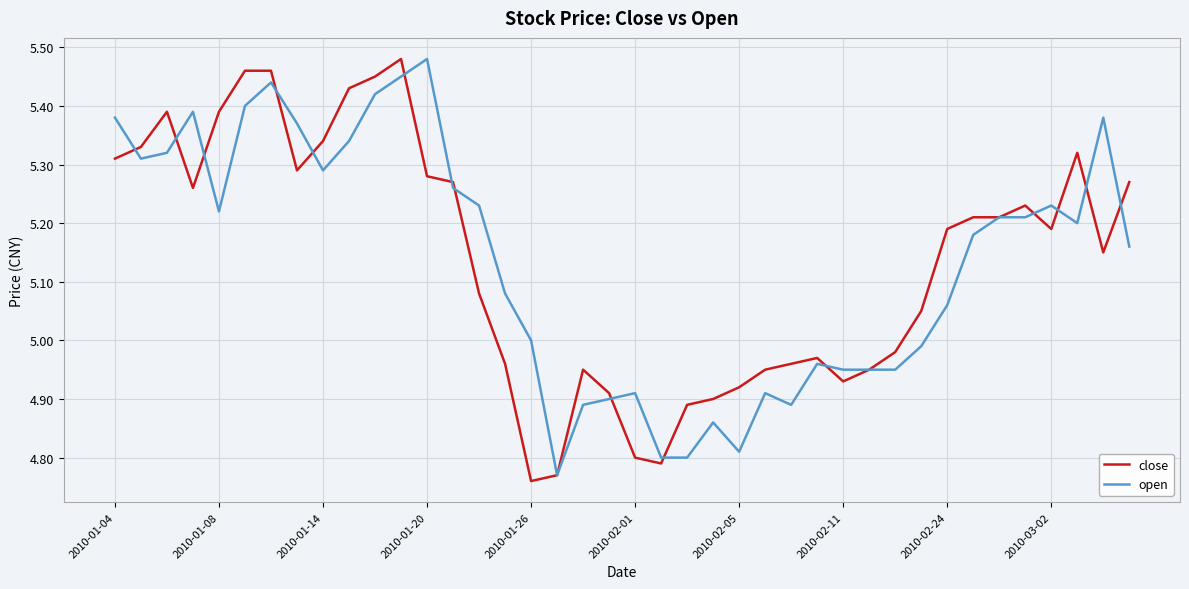

Count the number of data series in this chart.

2